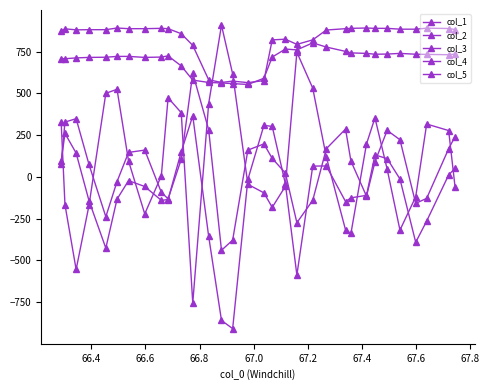

Reading left to right, what are all the values shown in this chart?

col_1: 75	328	348	74	-239	-29	146	160	-93	-132	105	620	282	-440	-379	160	197	110	23	-275	-141	168	286	94	-116	90	278	222	-159	-129	168	241
col_2: 93	260	142	-143	-427	-134	-23	-58	-141	-136	150	365	-356	-860	-909	-16	308	302	-41	-588	64	65	-148	-126	-111	131	109	-13	-392	-265	11	51
col_3: 326	-167	-555	-171	500	524	95	-222	6	473	384	-756	438	908	616	-45	-96	-183	-57	746	531	119	-318	-339	197	353	46	-319	-120	316	277	-60
col_4: 708	707	712	715	716	721	721	715	717	724	664	579	565	562	558	553	590	717	765	760	802	777	751	742	739	734	735	739	734	733	731	735
col_5: 874	886	880	881	881	891	887	887	889	887	857	787	581	565	573	564	576	820	824	793	820	879	887	889	891	889	889	884	884	890	888	882